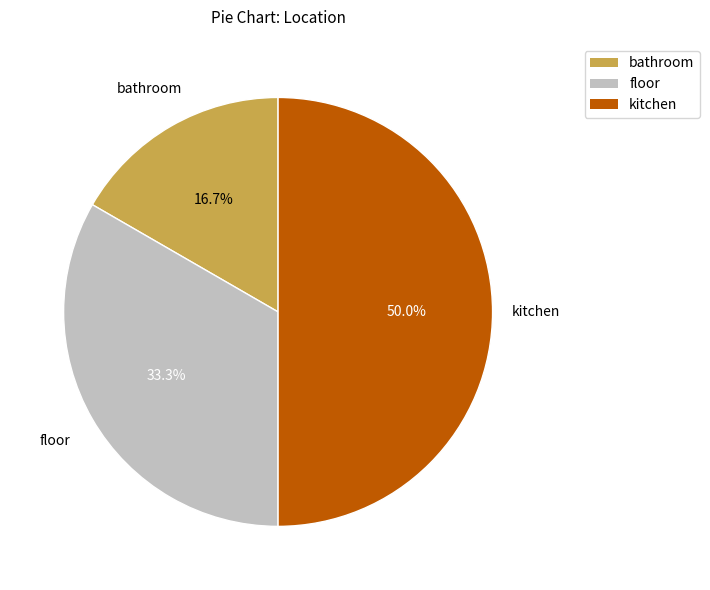

Combined, do bathroom and kitchen account for over 50%?

Yes